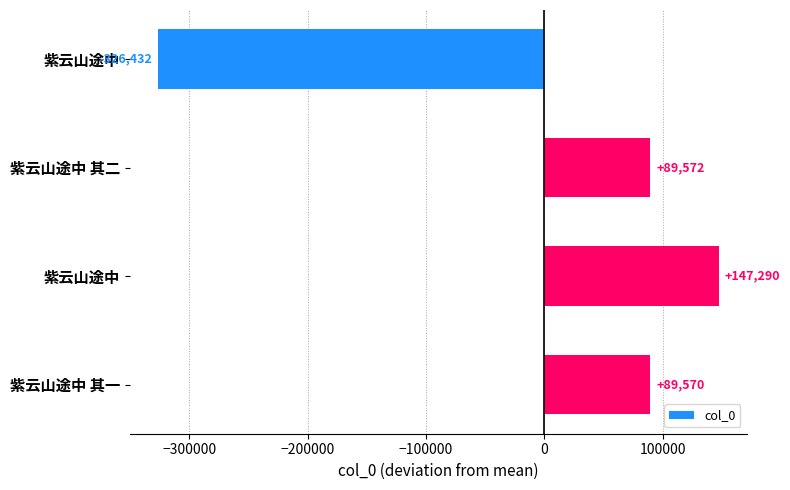

How many bars are there in total?

4